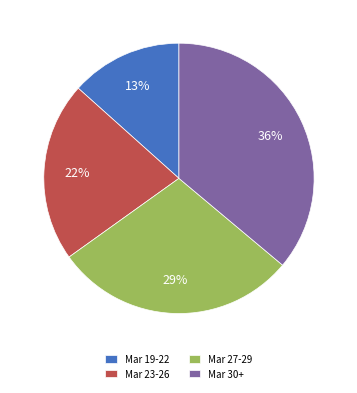

Does Mar 27-29 represent more than half of the total?

No